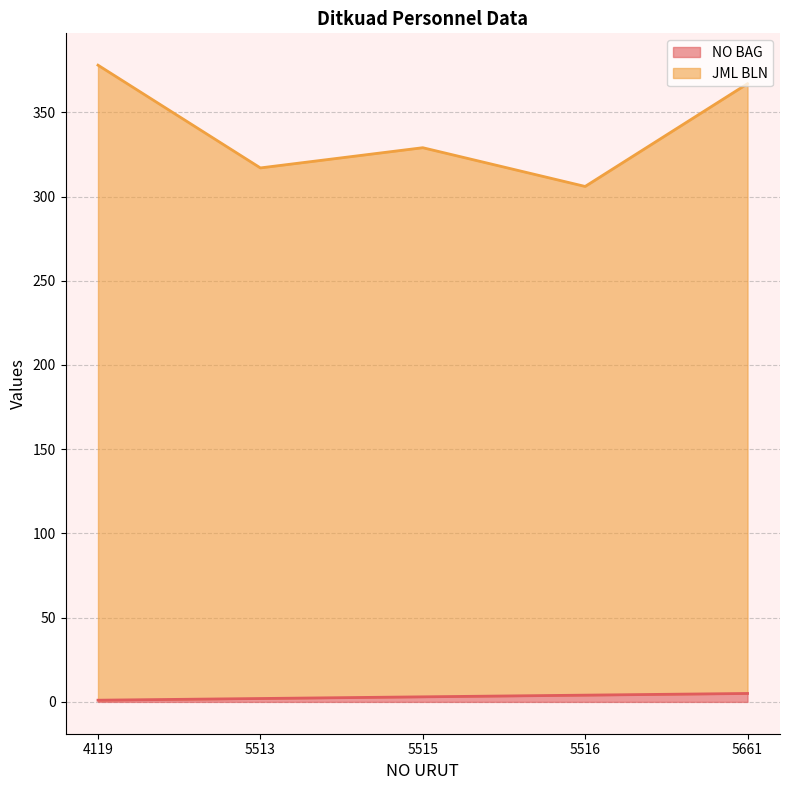

List the series in order of their overall mean, highest first.

JML BLN, NO BAG